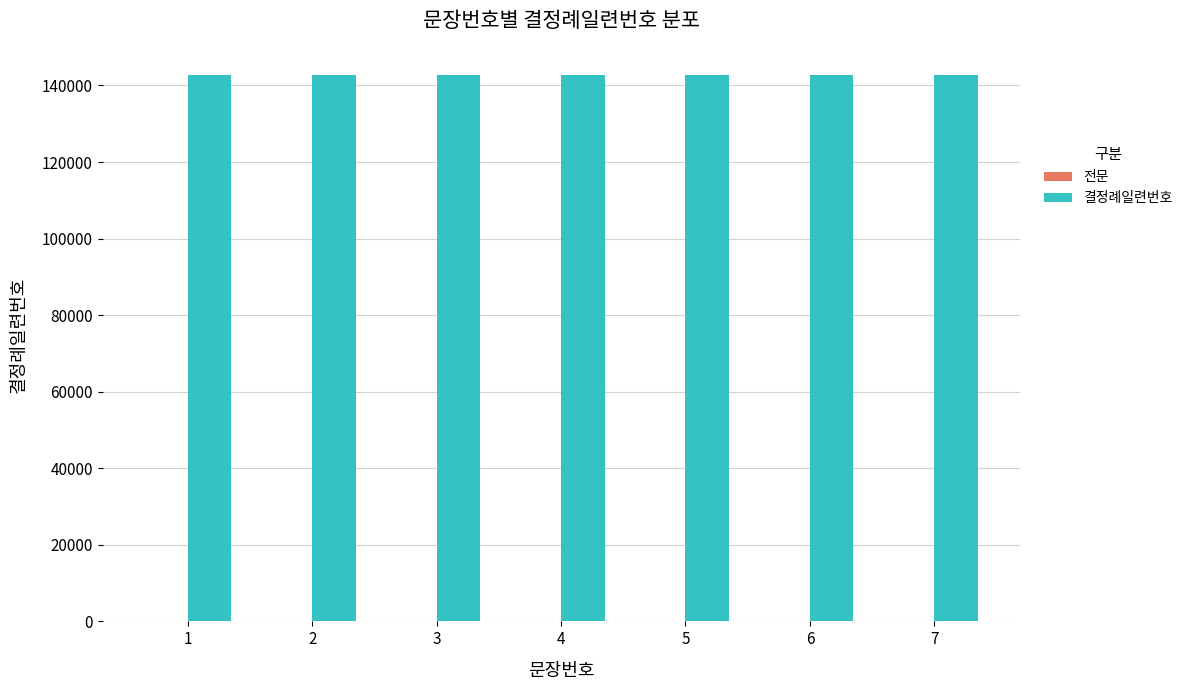

What is the sum of all 결정례일련번호 values?

998830